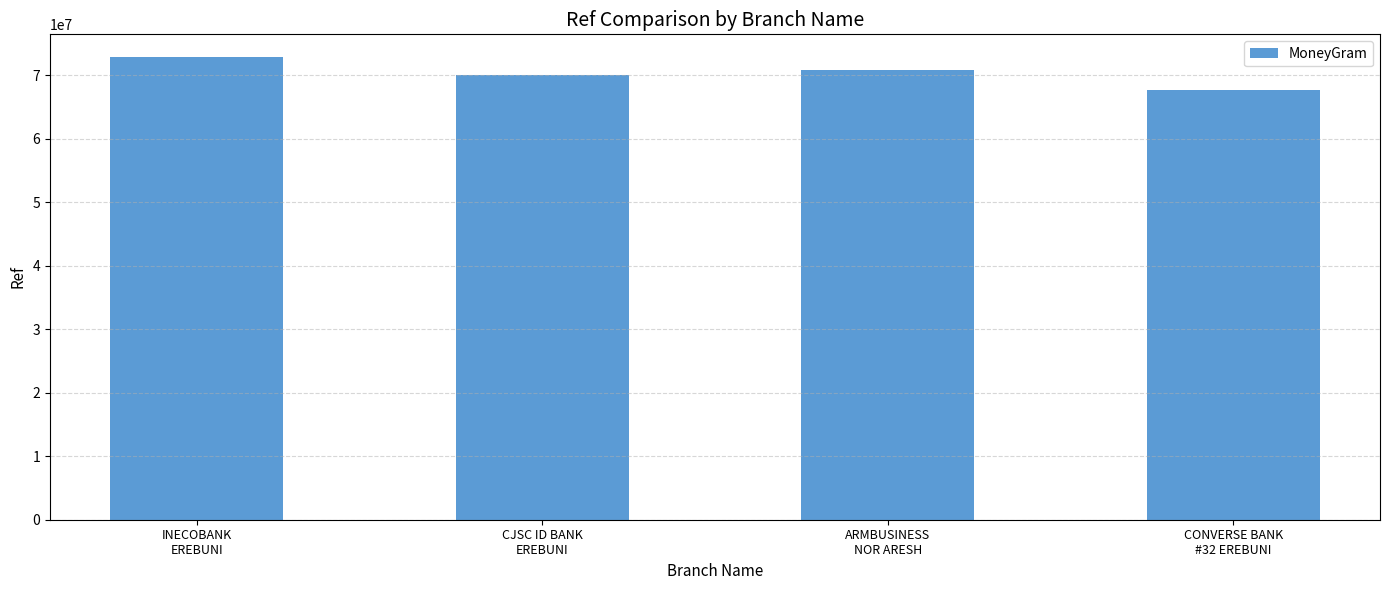

What is the difference between the second highest and second lowest values?

721402